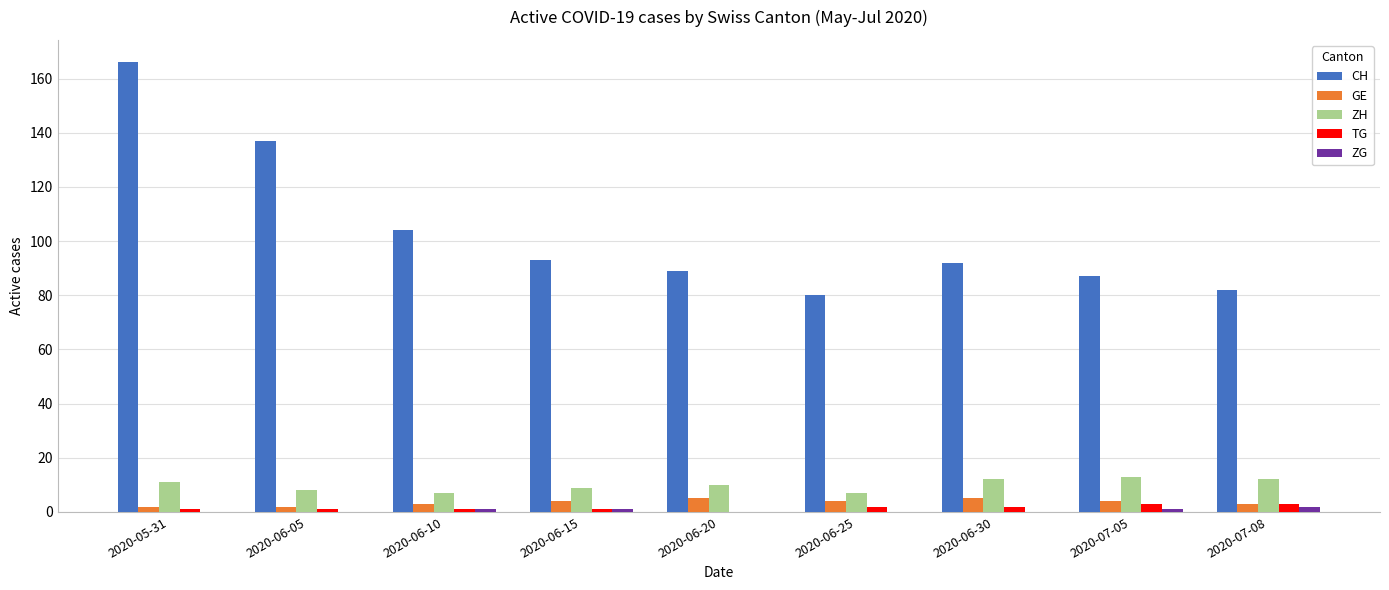

Which category has the highest value across all series?

2020-05-31